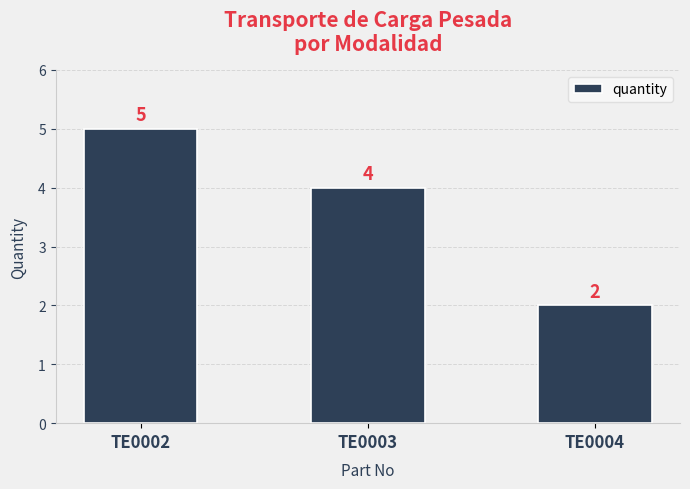

What is the difference between the values at TE0002 and TE0003?

1